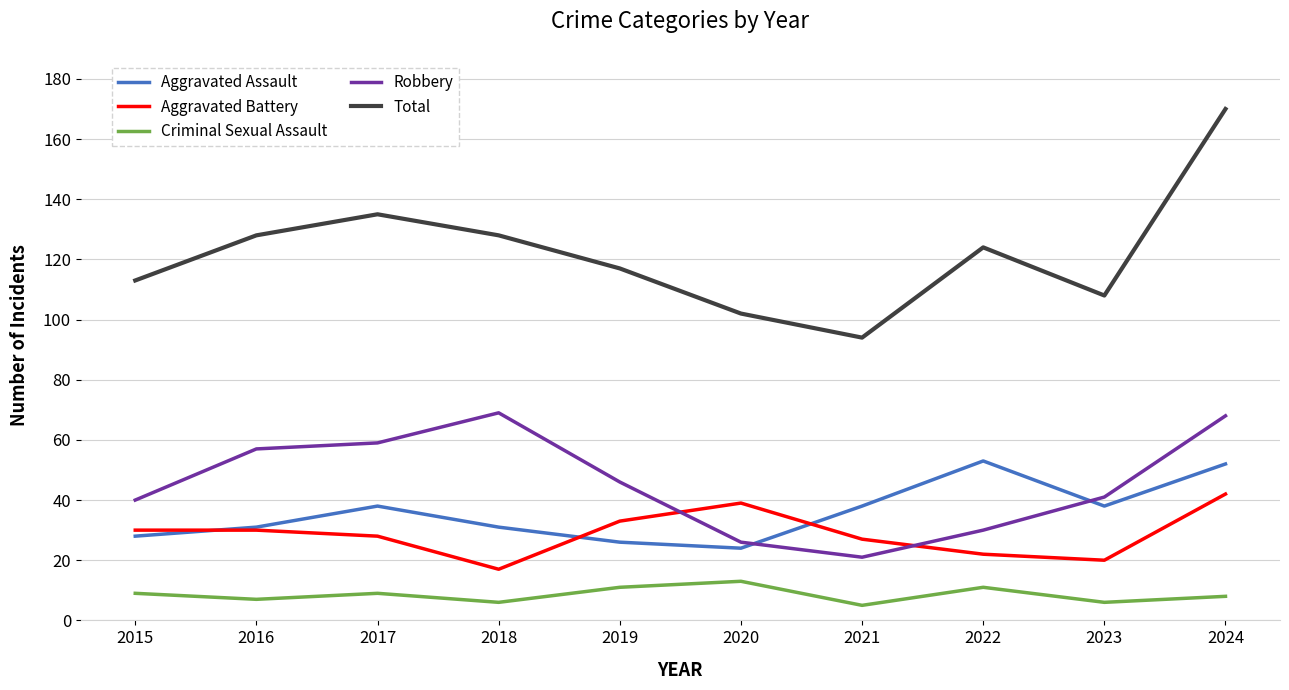

What is the value of the Total point at the 2nd from the left?

128